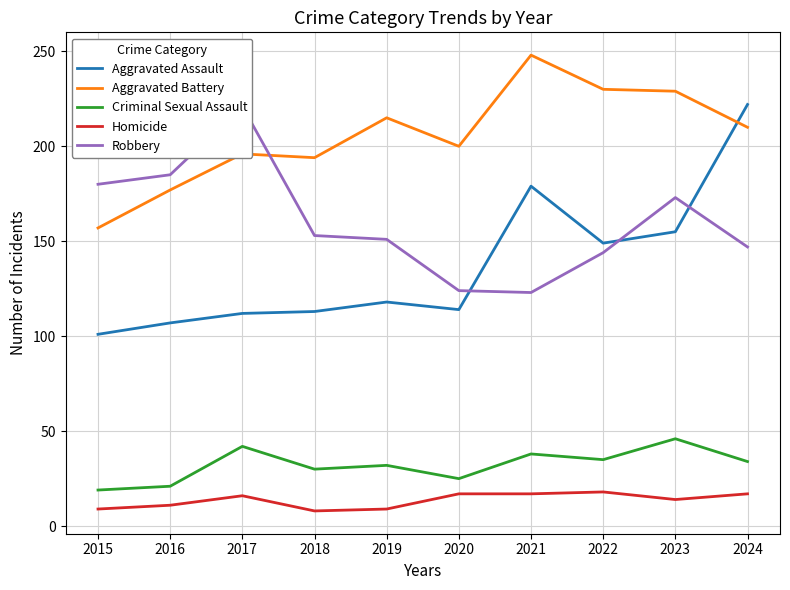

Which series has the largest range (max minus min)?

Aggravated Assault